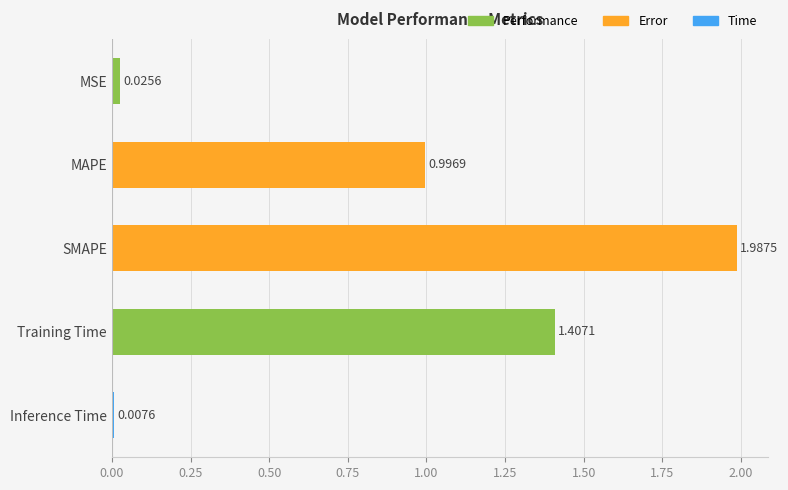

What is the change in value from MSE to SMAPE?

+2.0